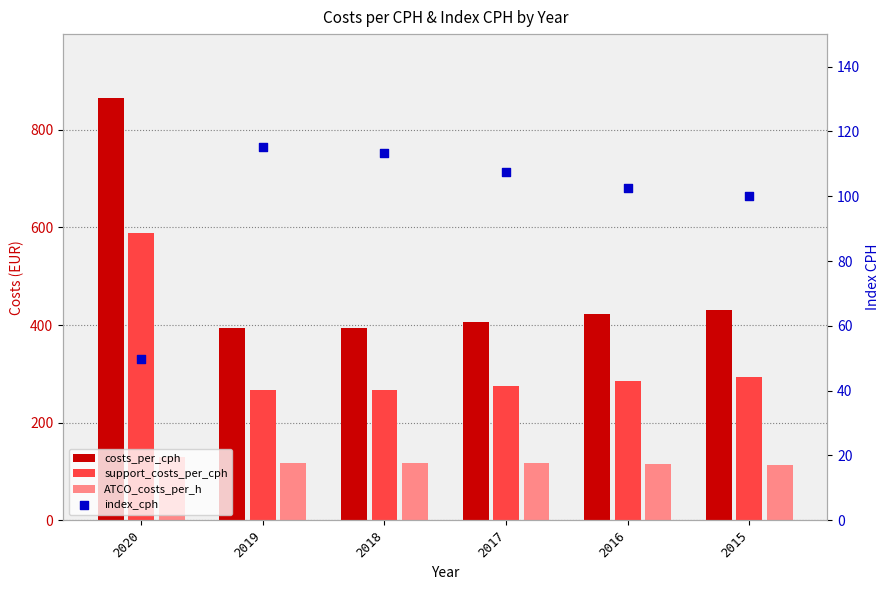

At which category is the sum across all series the highest?

2020